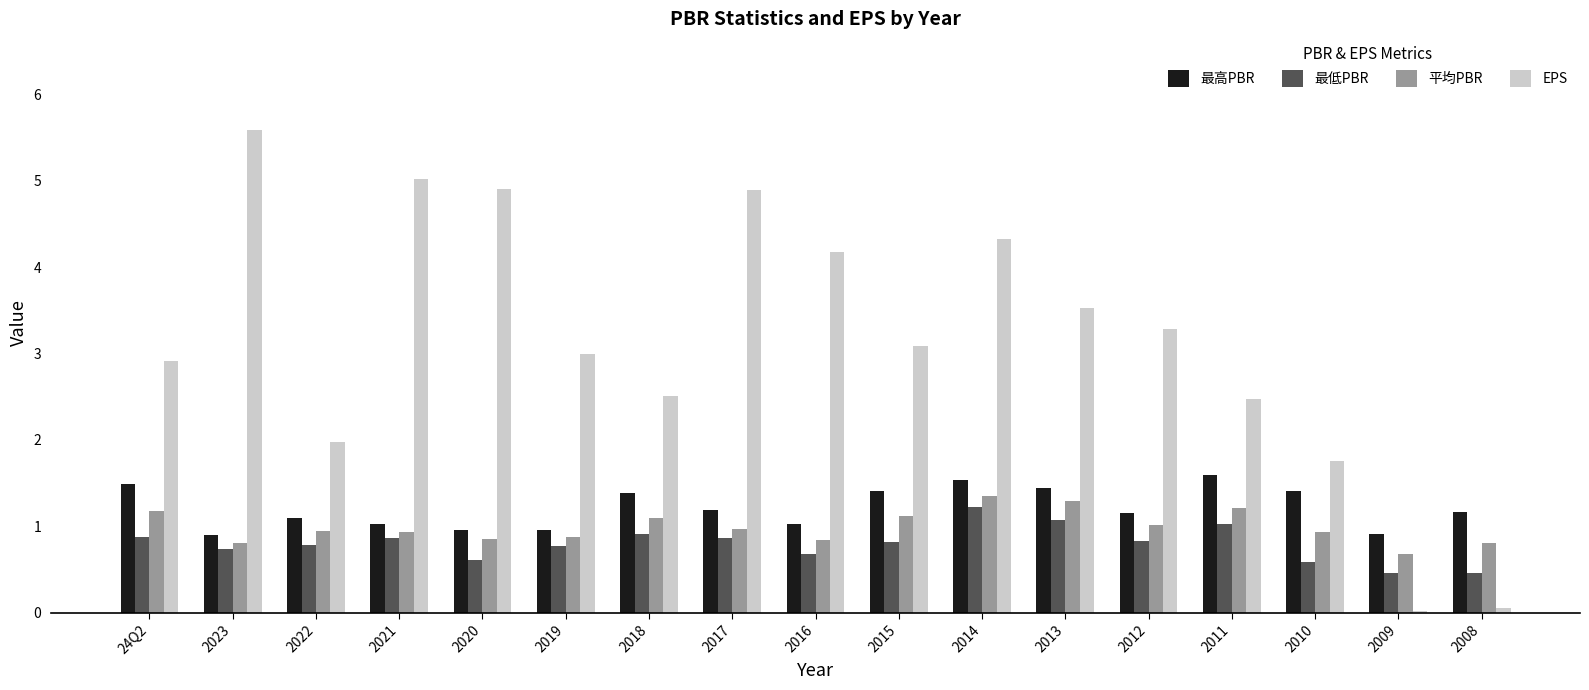

What are all the series names shown in the legend?

最高PBR, 最低PBR, 平均PBR, EPS